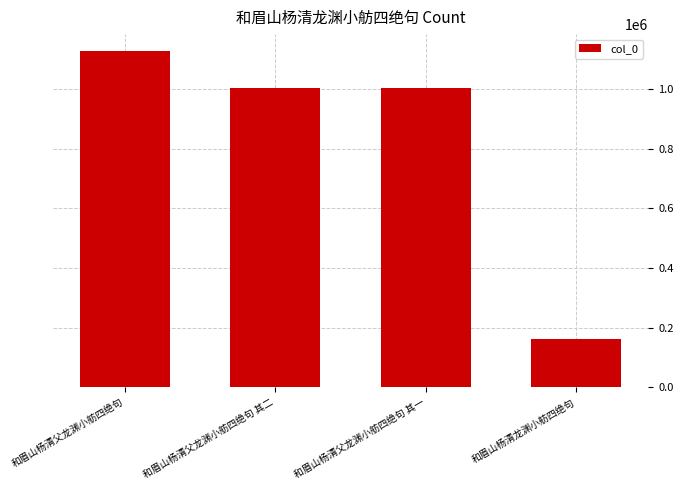

At which category does the chart reach its peak across all series?

和眉山杨清父龙渊小舫四绝句